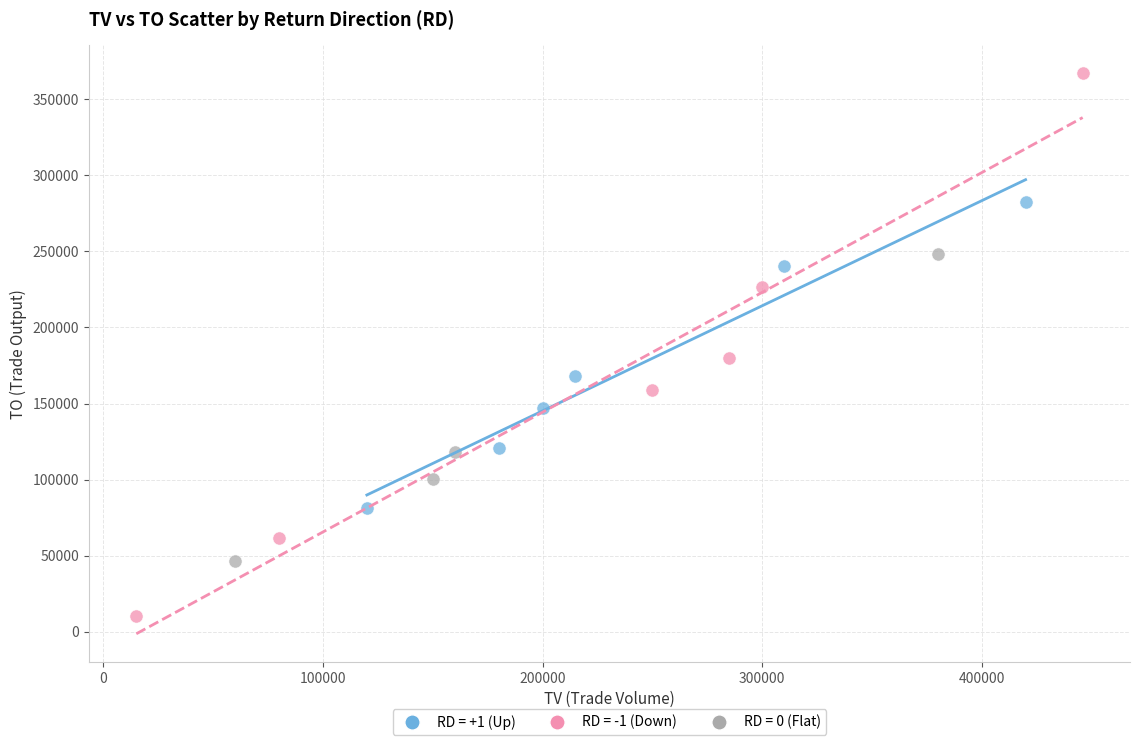

What are all the series names shown in the legend?

RD = +1 (Up), RD = -1 (Down), RD = 0 (Flat)